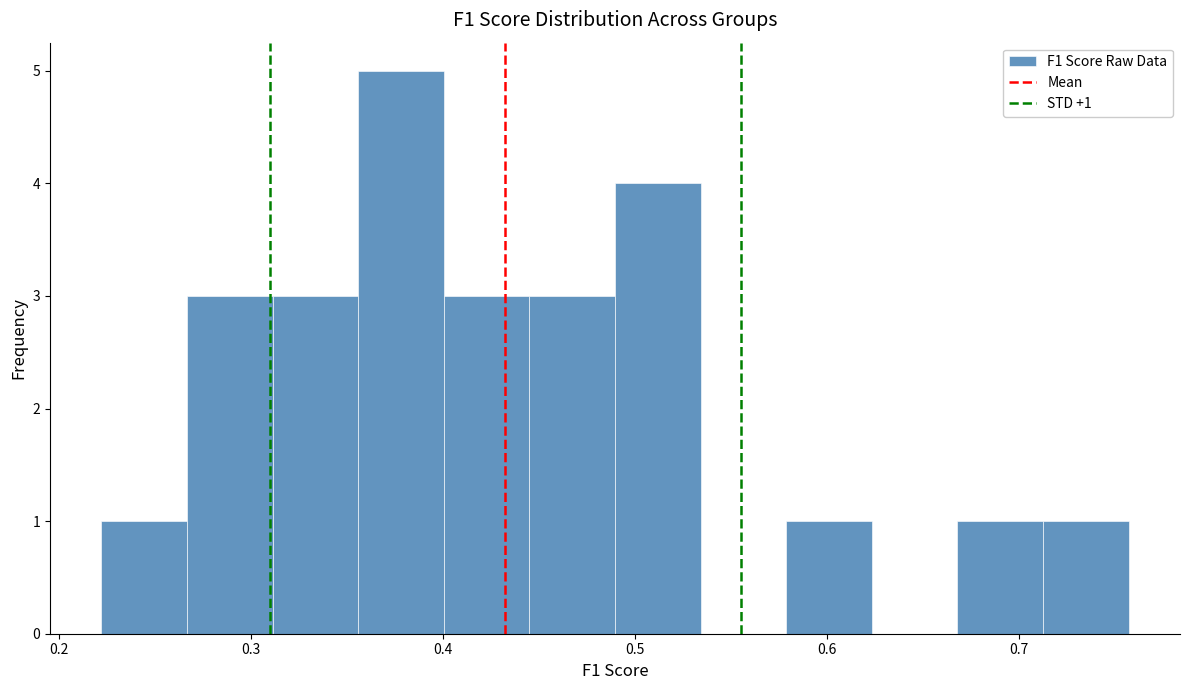

Which range on the x-axis has the tallest bar?

0.36 to 0.40